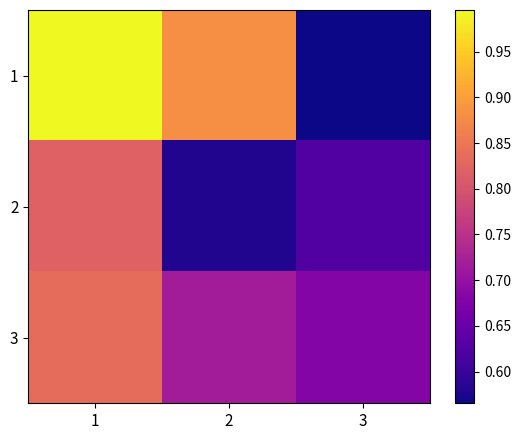

At how many categories does at least one series exceed 0?

3